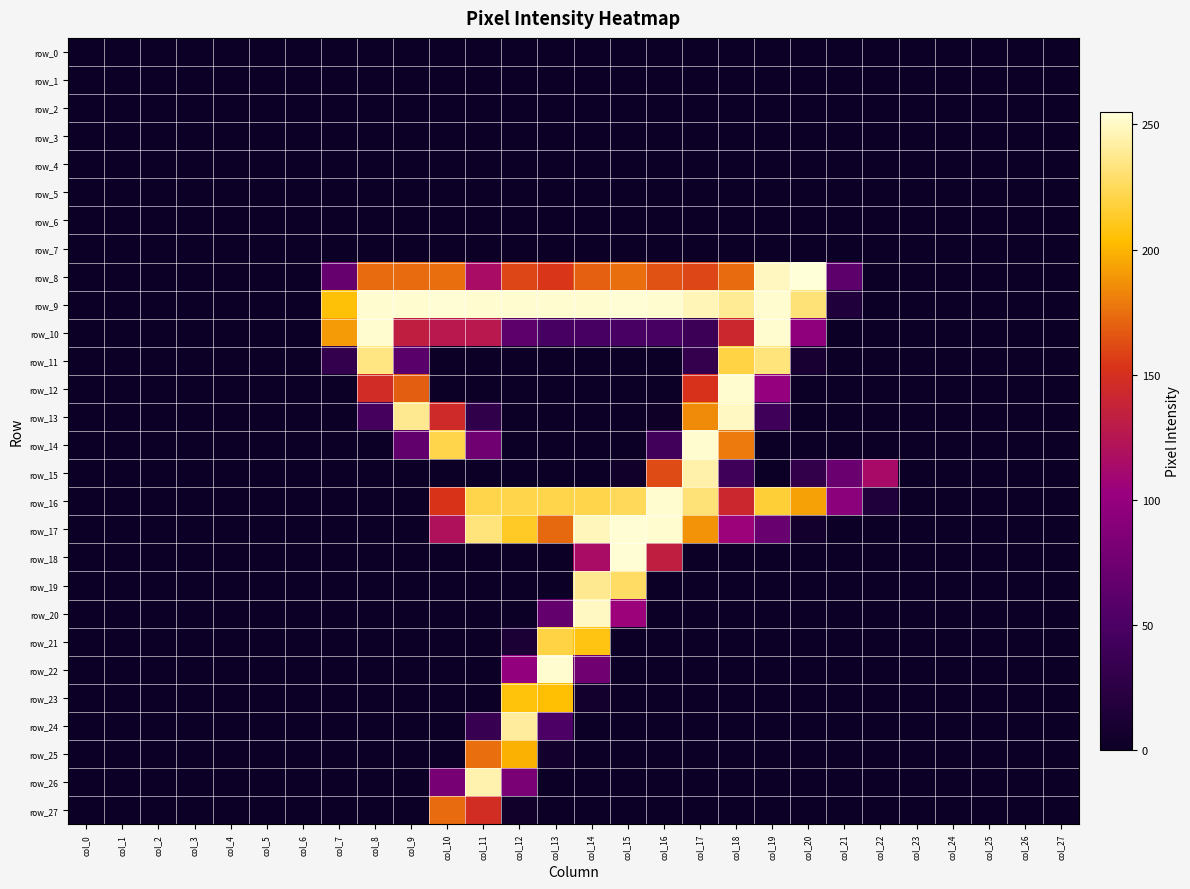

Which series has the largest range (max minus min)?

row_8